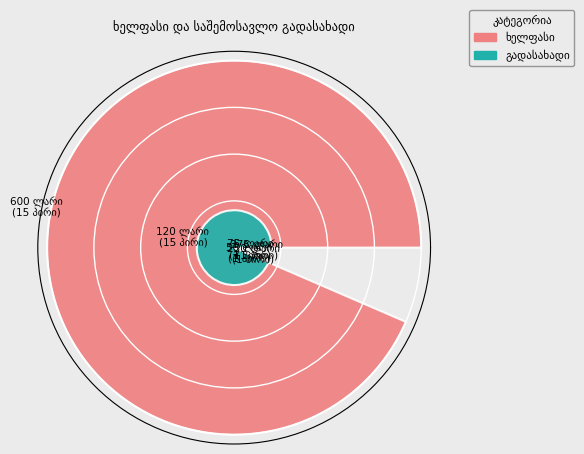

How many segments does this pie chart have?

17